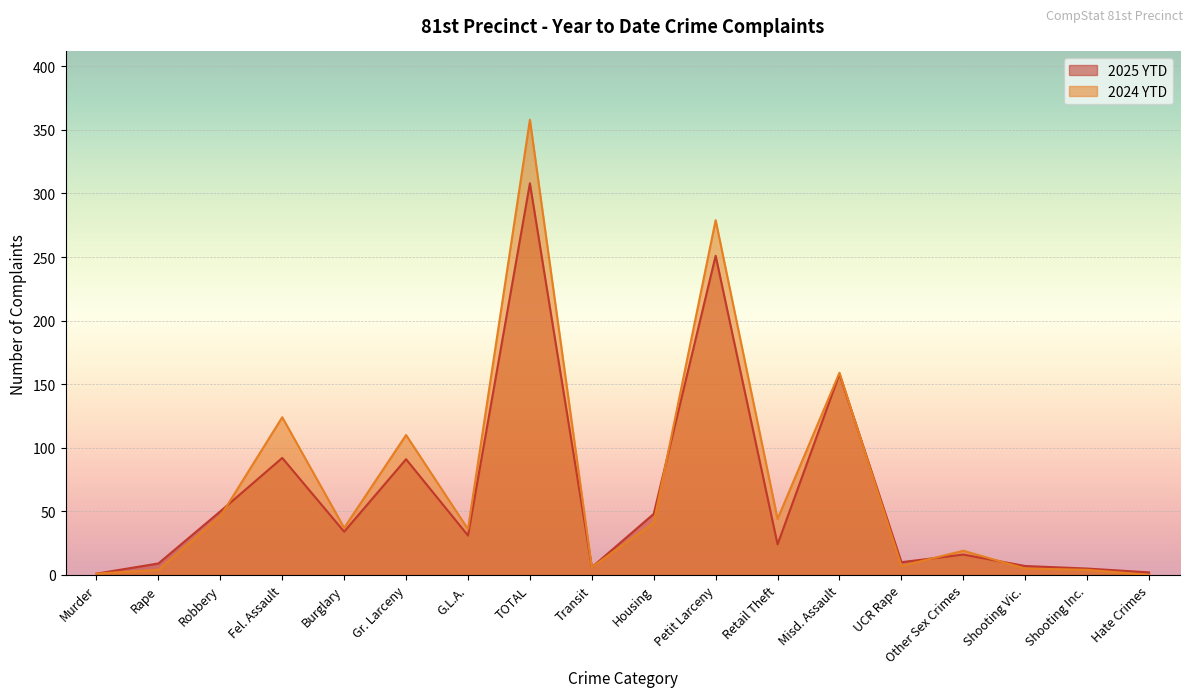

At which category does 2025 YTD reach its first local valley?

Burglary